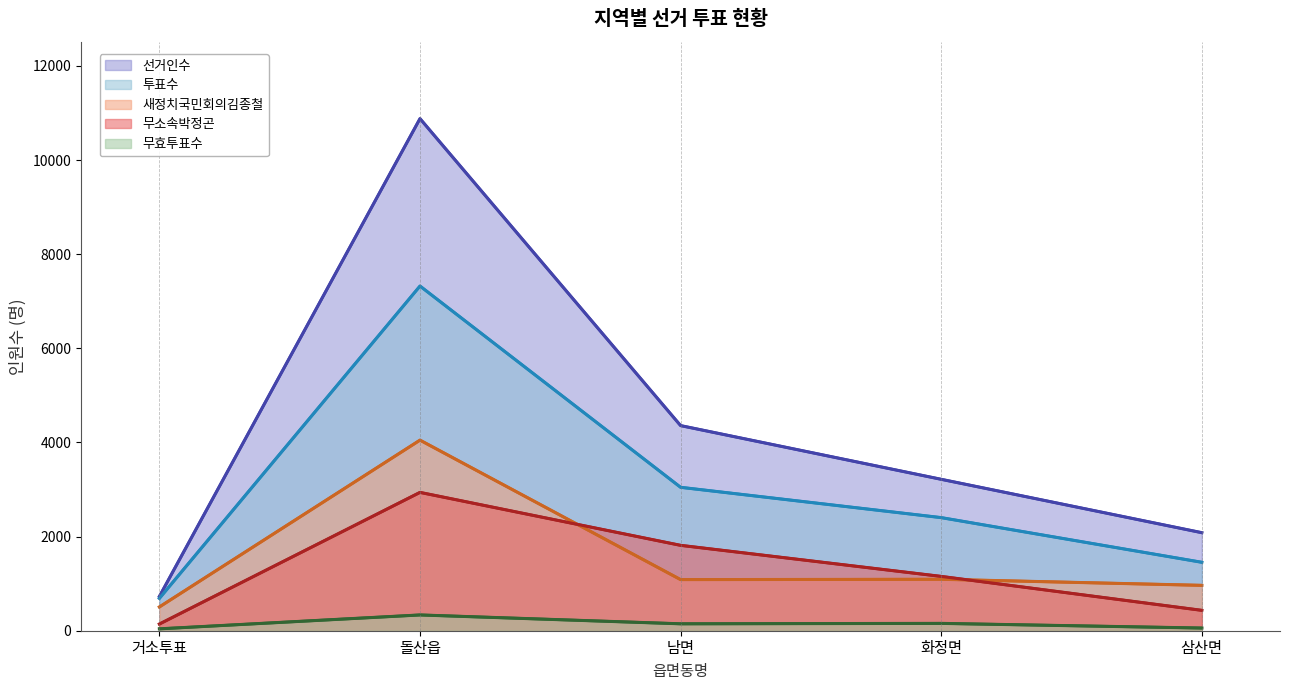

Is it true that 선거인수 equals 1186 at 거소투표?

False